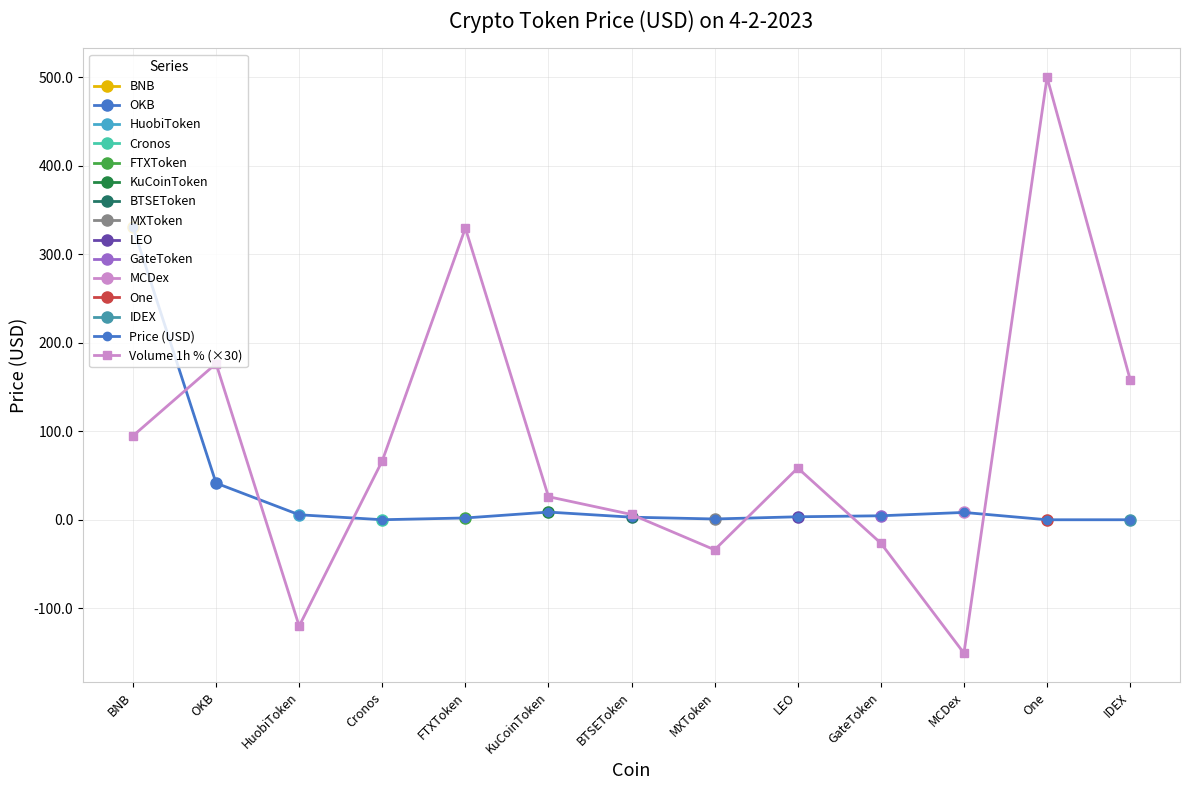

Where is the first local minimum for Volume 1h % (×30)?

HuobiToken